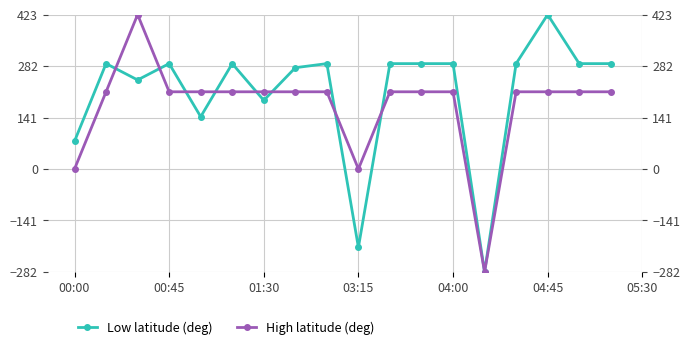

What is the difference between the highest and lowest values at 04:45?

77.2